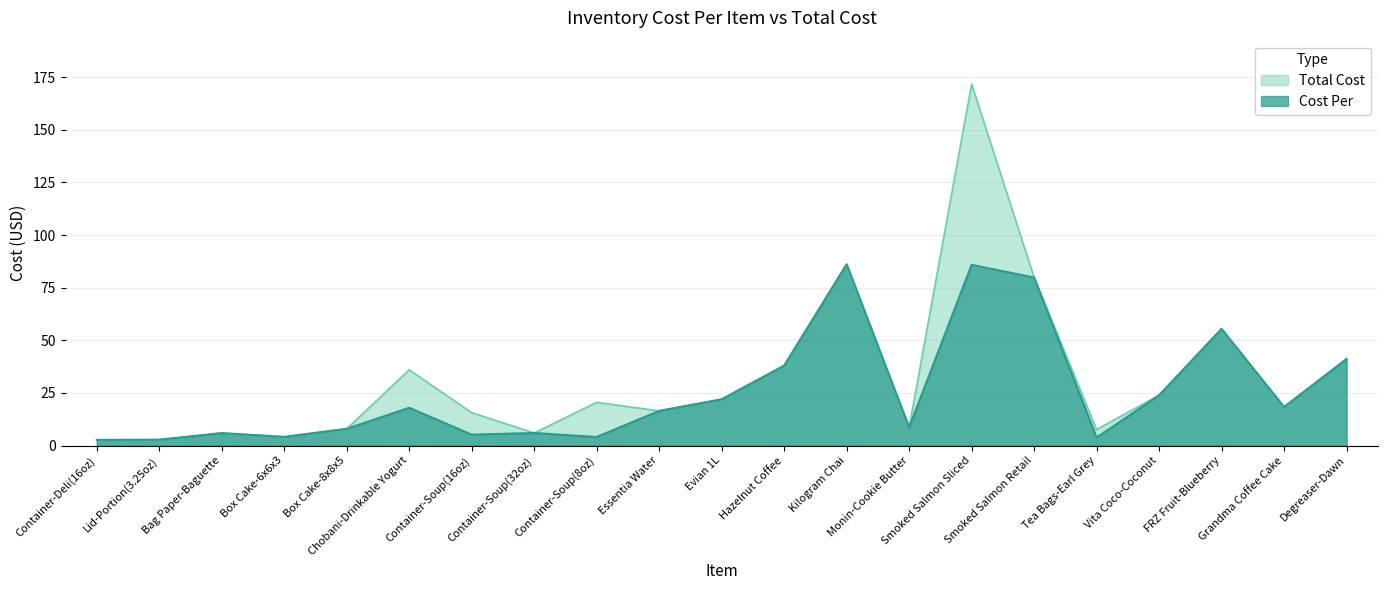

What is the label of the 13th point from the right?

Container-Soup(8oz)